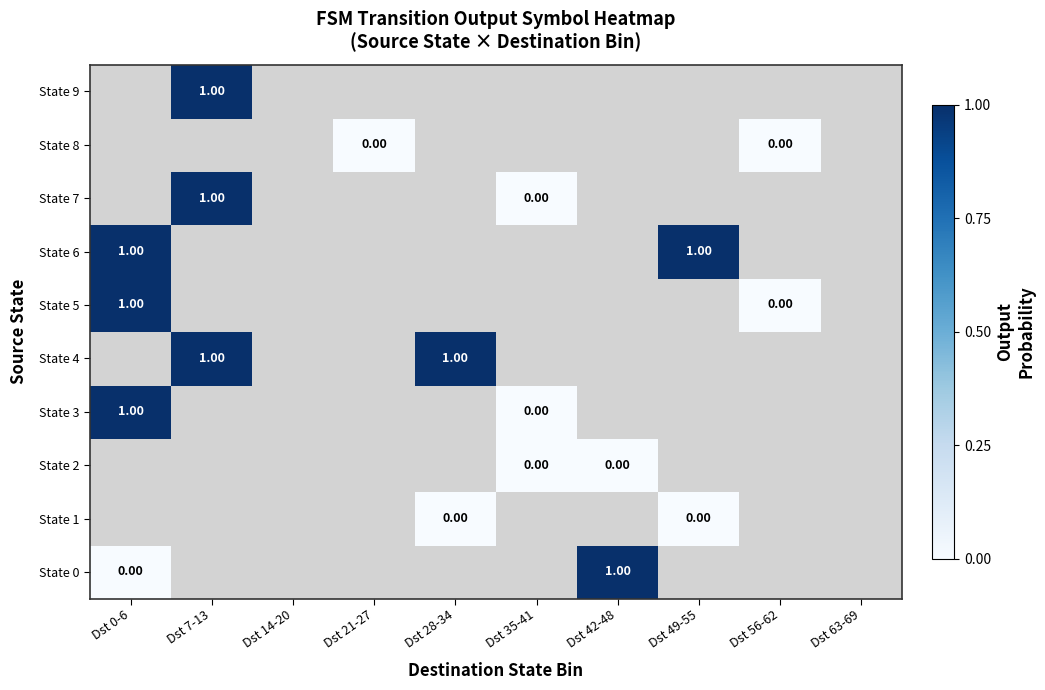

At how many categories does at least one series exceed 0?

5